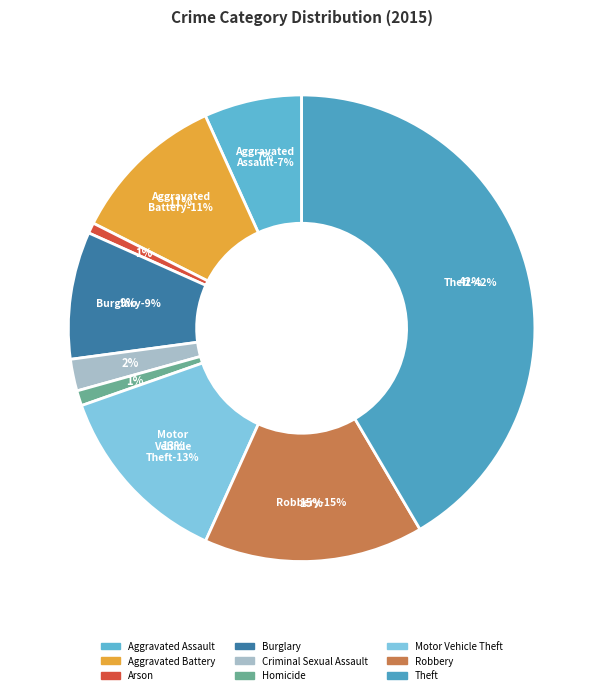

Is there any slice that represents more than half of the pie?

No